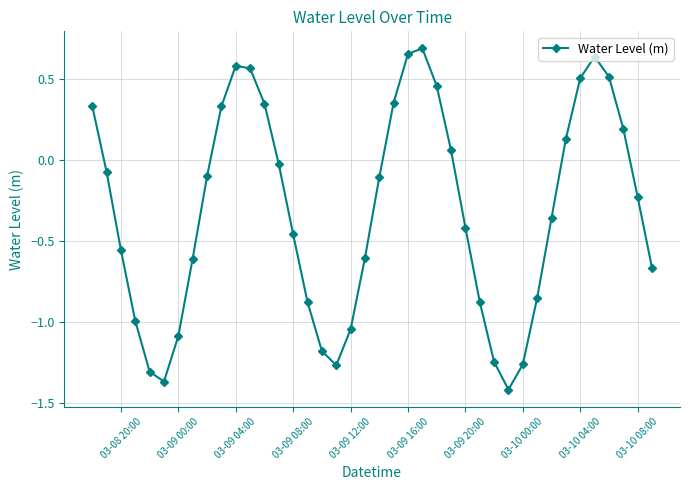

True or false: there are more than 2 points higher than both neighbors.

True